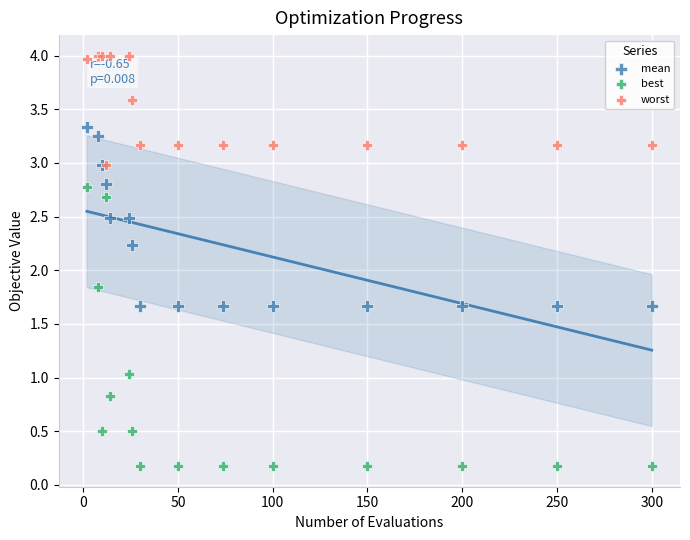

Which series reaches the minimum Y coordinate?

best